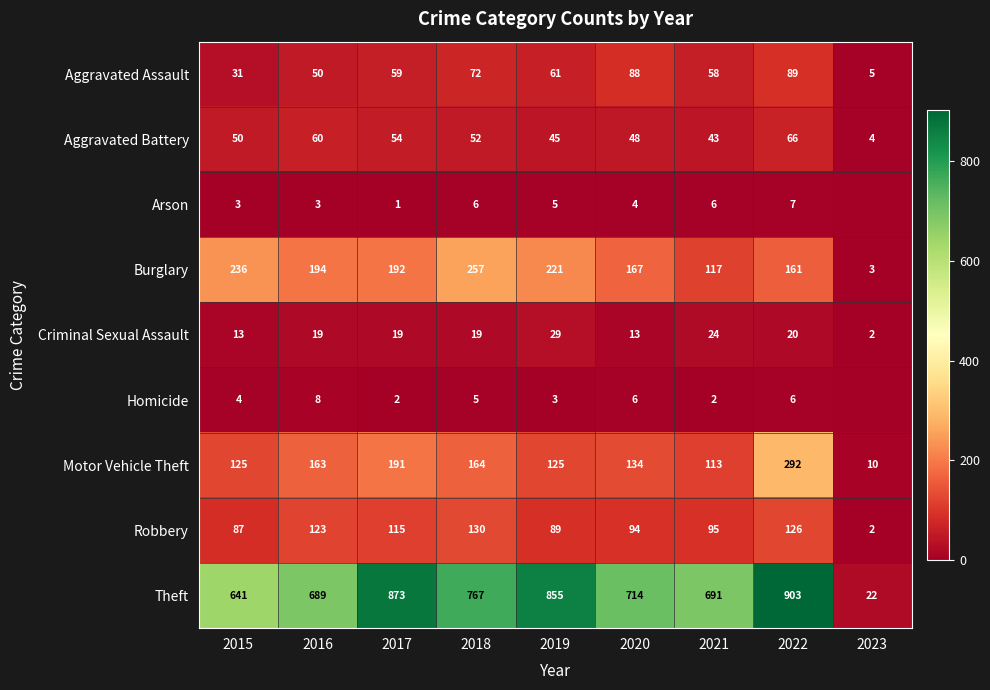

What is the total value across all series at 2022?

1670